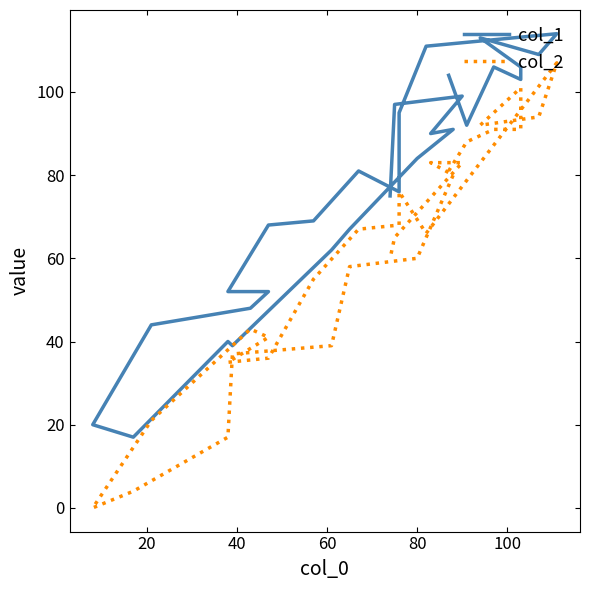

How many positive values does the col_2 series have?

29